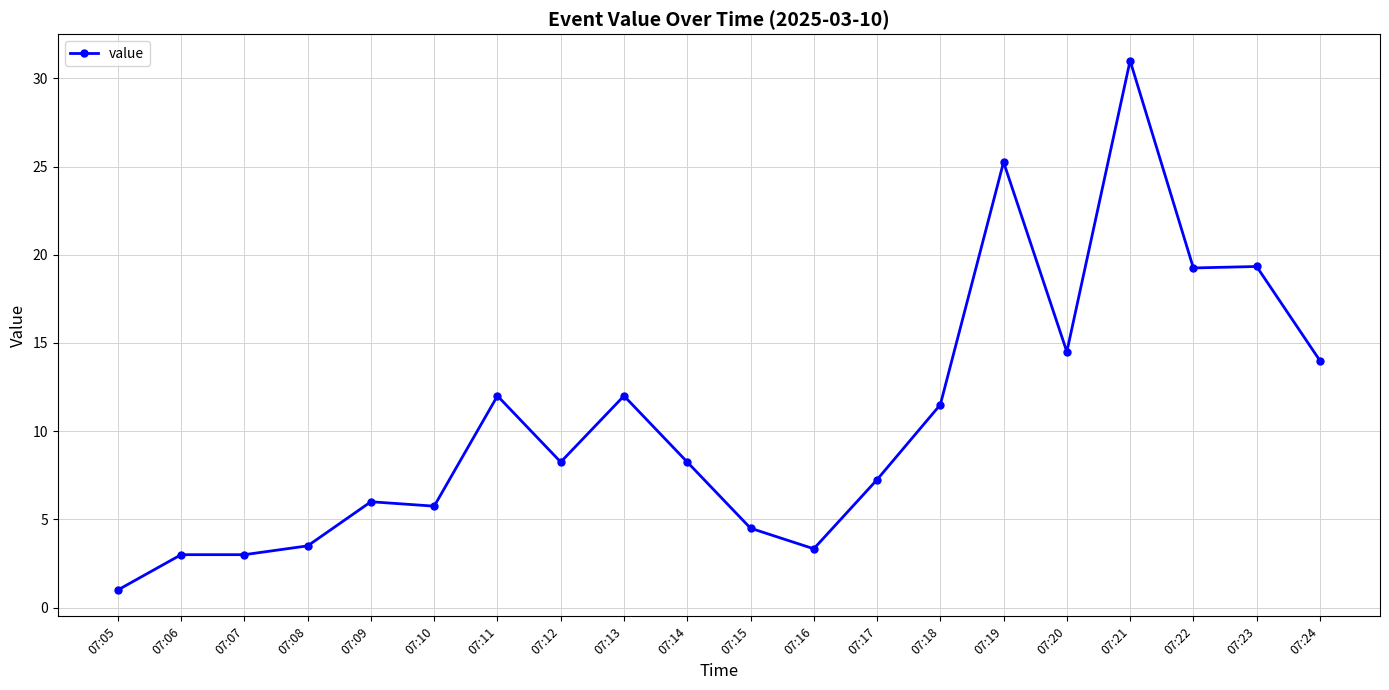

What is the difference between the maximum and minimum values?

30.0